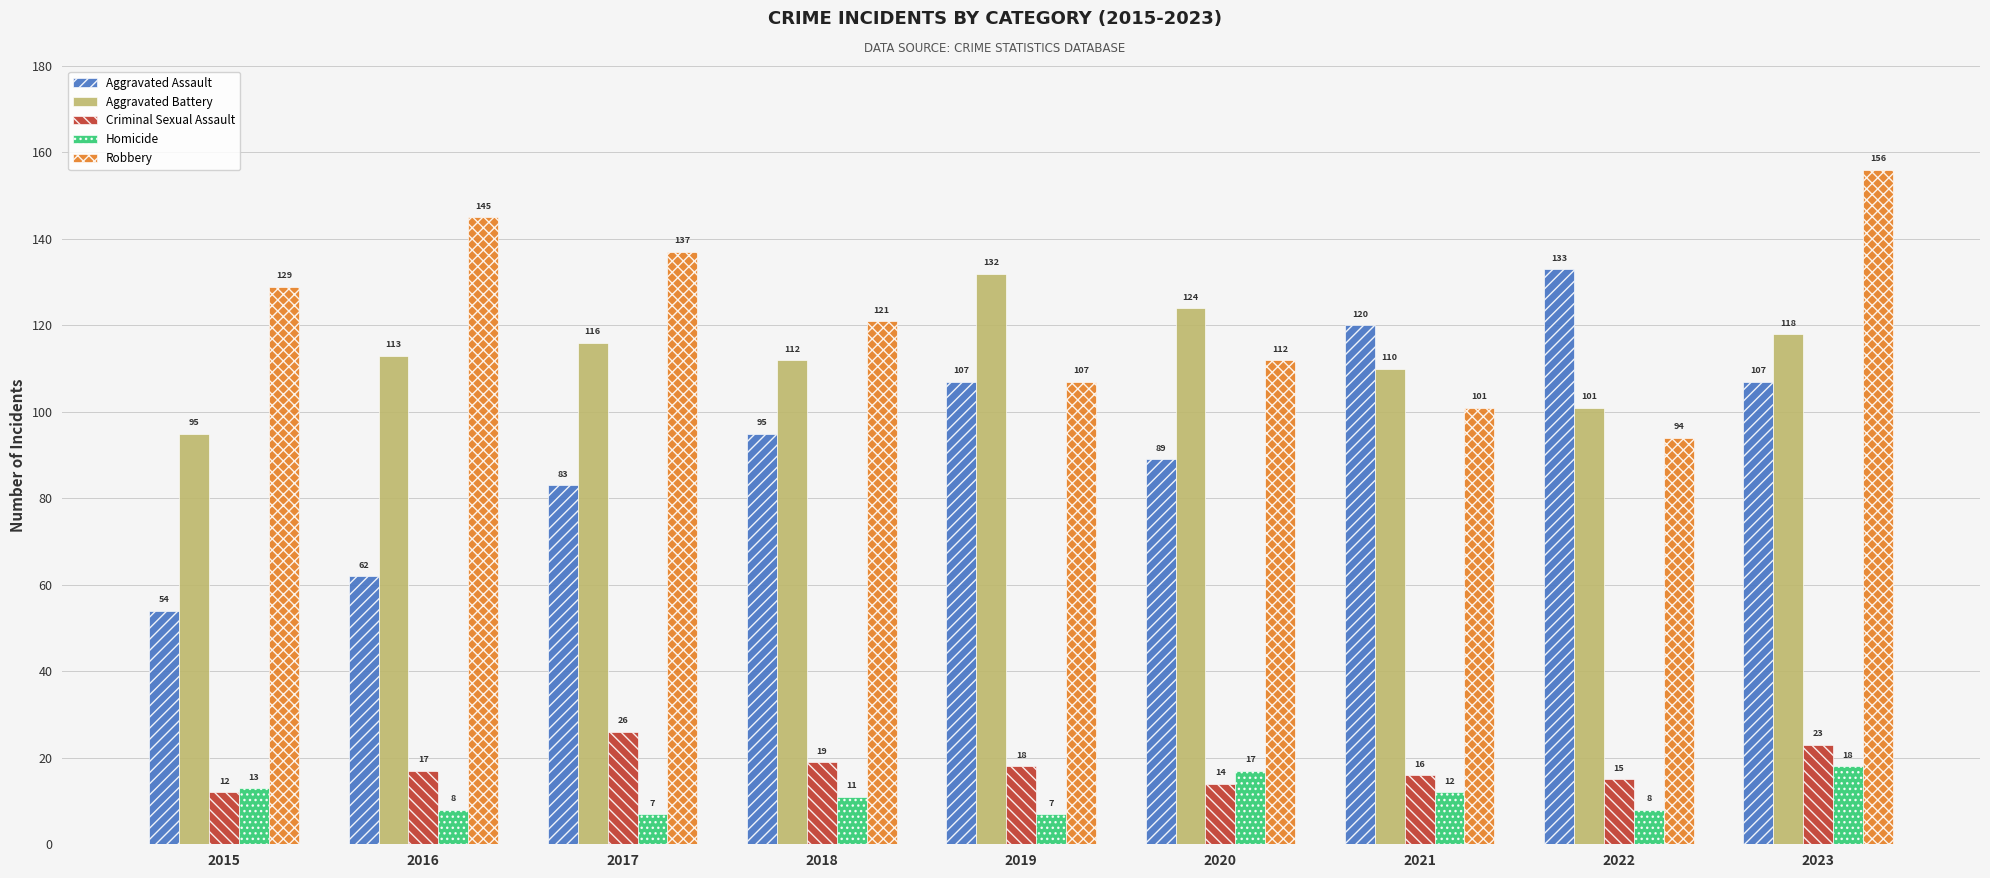

The value of Aggravated Assault at 2020 is 21. True or false?

False